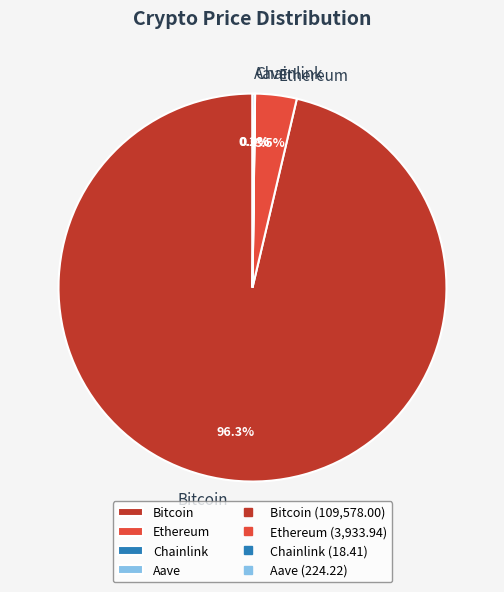

What percentage is NOT represented by Ethereum?

96.5%